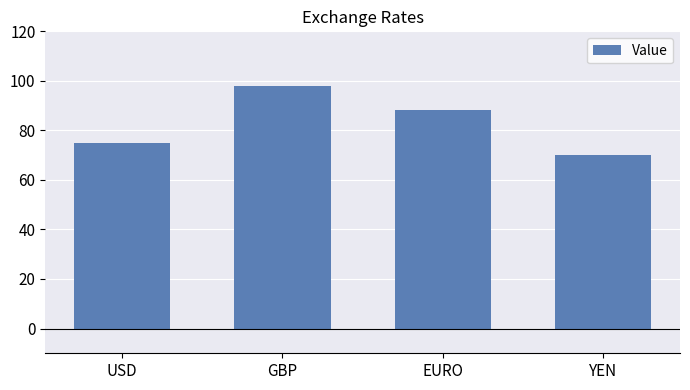

True or false: the data shows 88.3 at EURO.

True